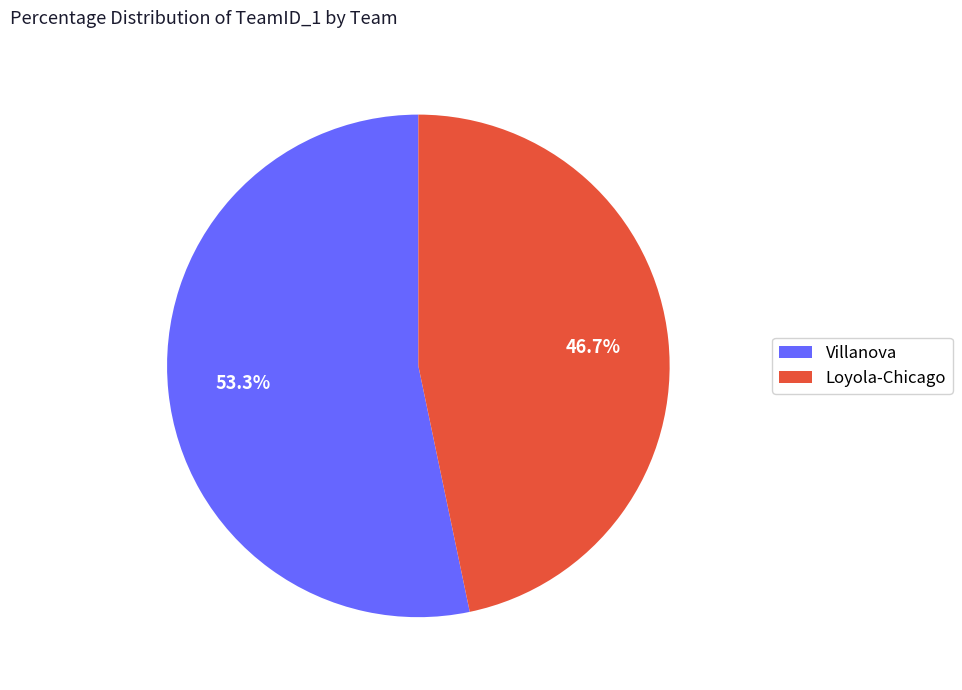

Is Villanova the majority of the pie?

Yes